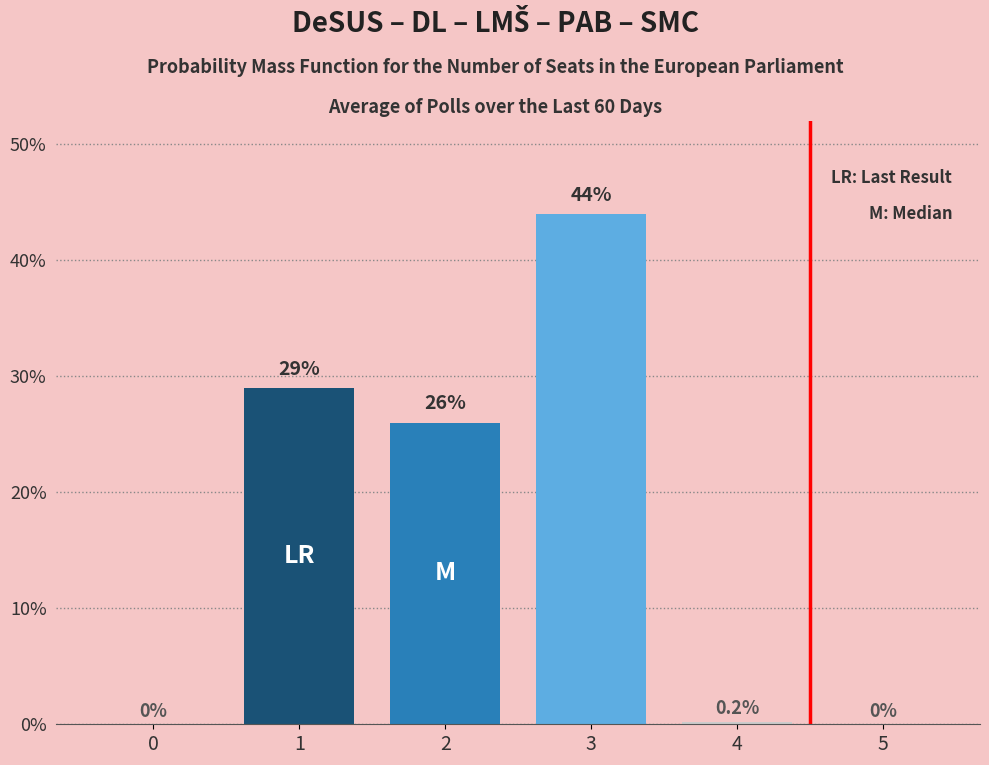

Reading right to left, transcribe all the data shown in this chart.

0.0	0.2	44.0	26.0	29.0	0.0